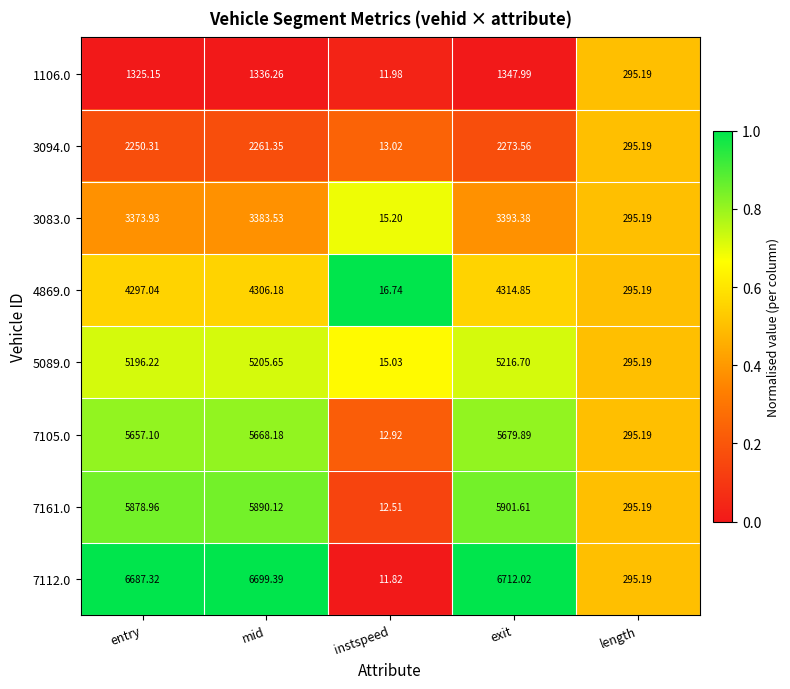

How many distinct data groups are displayed?

8